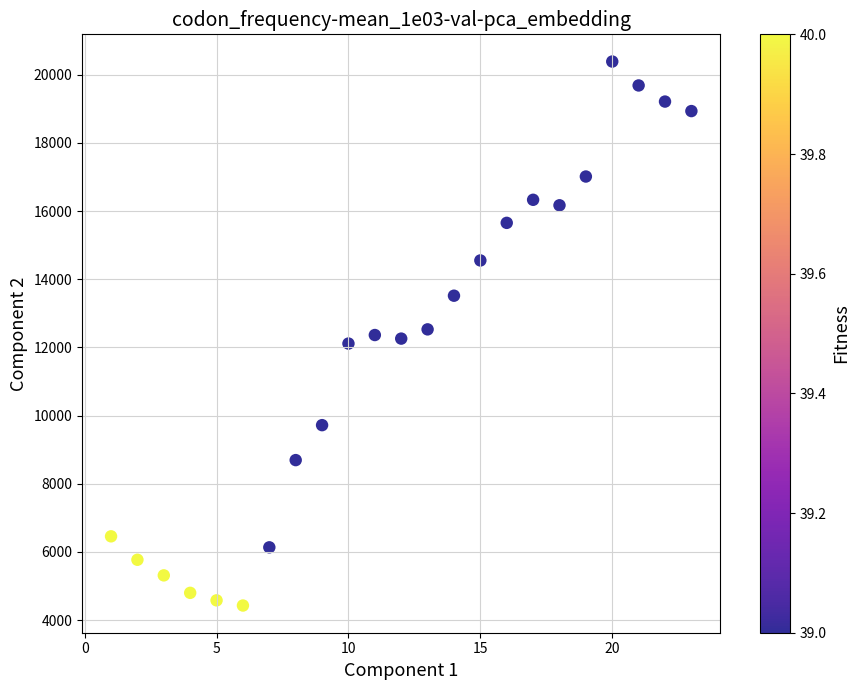

What is the range of X values (max minus min)?

22